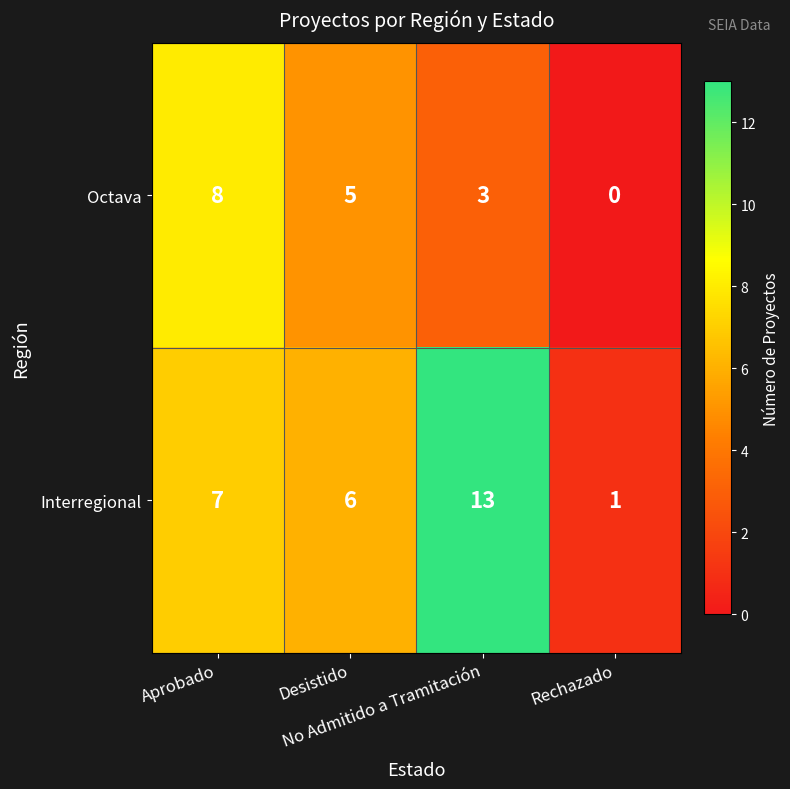

What is the difference between the maximum and minimum values in the Interregional series?

12